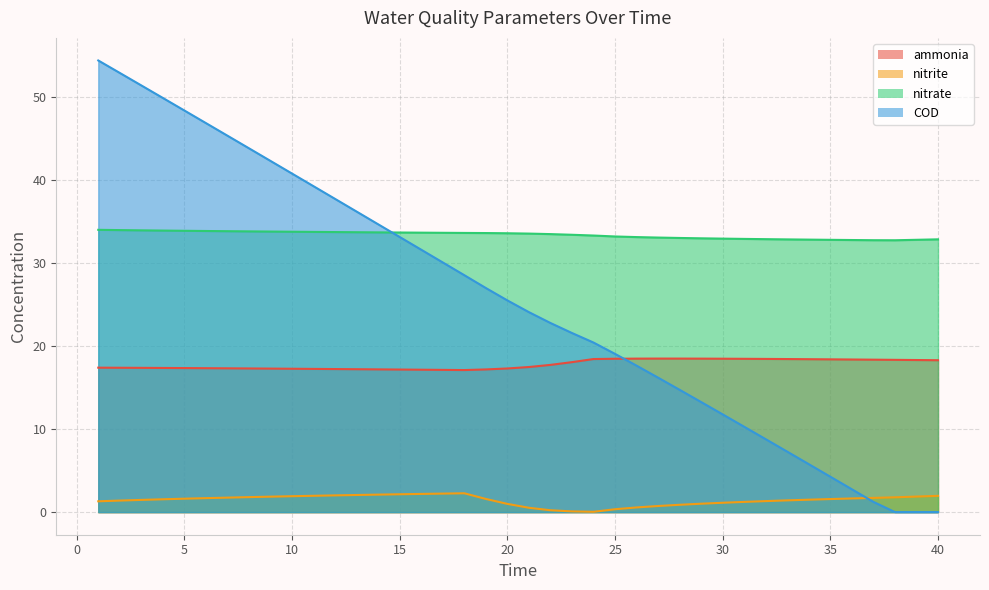

True or false: ammonia and nitrite cross at least once.

False